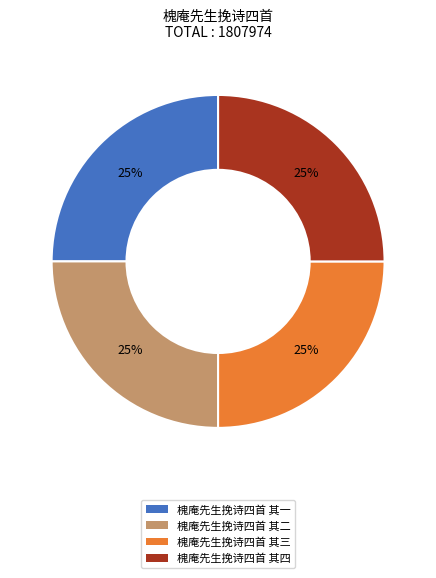

What percentage is the 槐庵先生挽诗四首 其二 slice, to the nearest percent?

25%